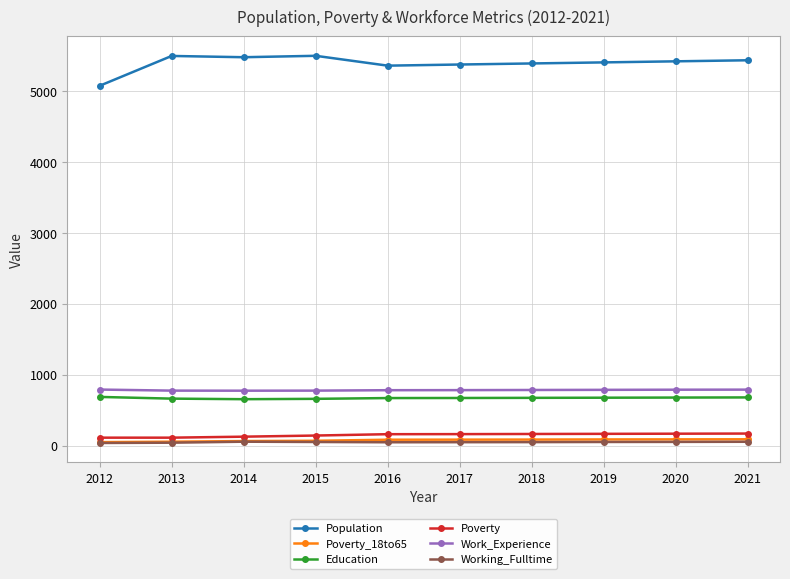

Which series has the largest range (max minus min)?

Population